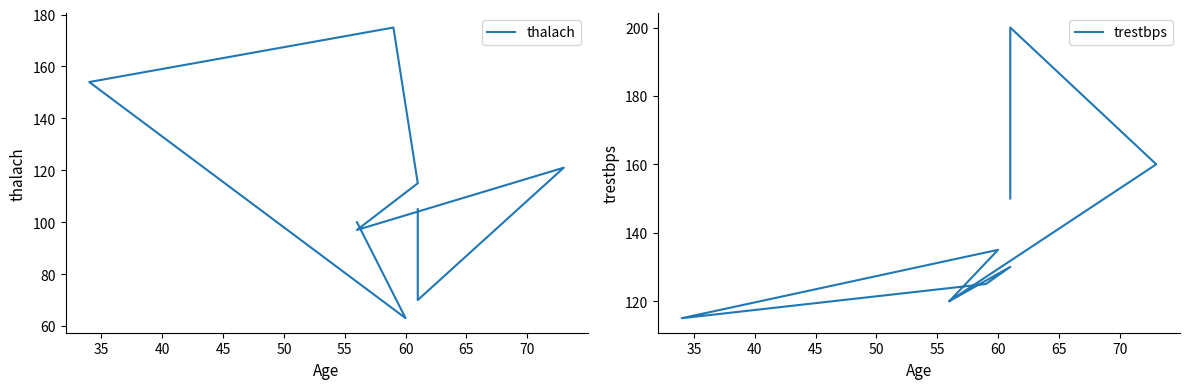

What is the difference between the trestbps values at 35 and 65?

65